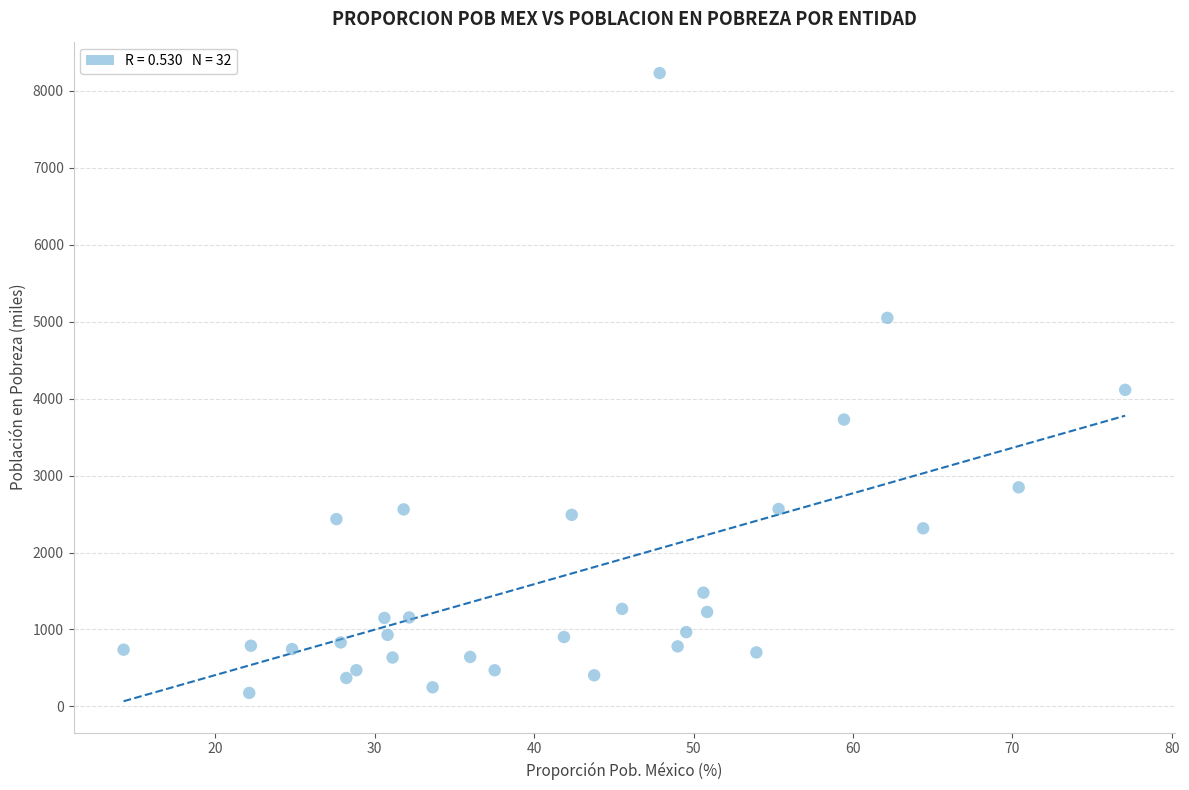

What is the range of X values (max minus min)?

62.8